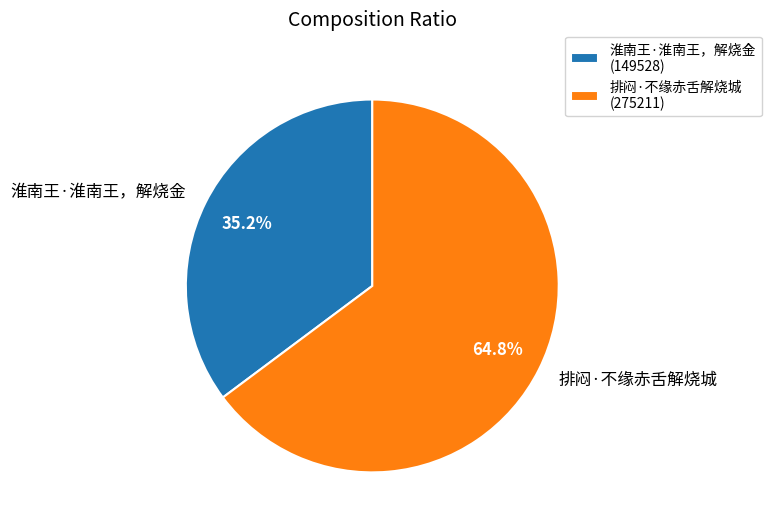

Which category has the biggest portion of the pie?

排闷·不缘赤舌解烧城